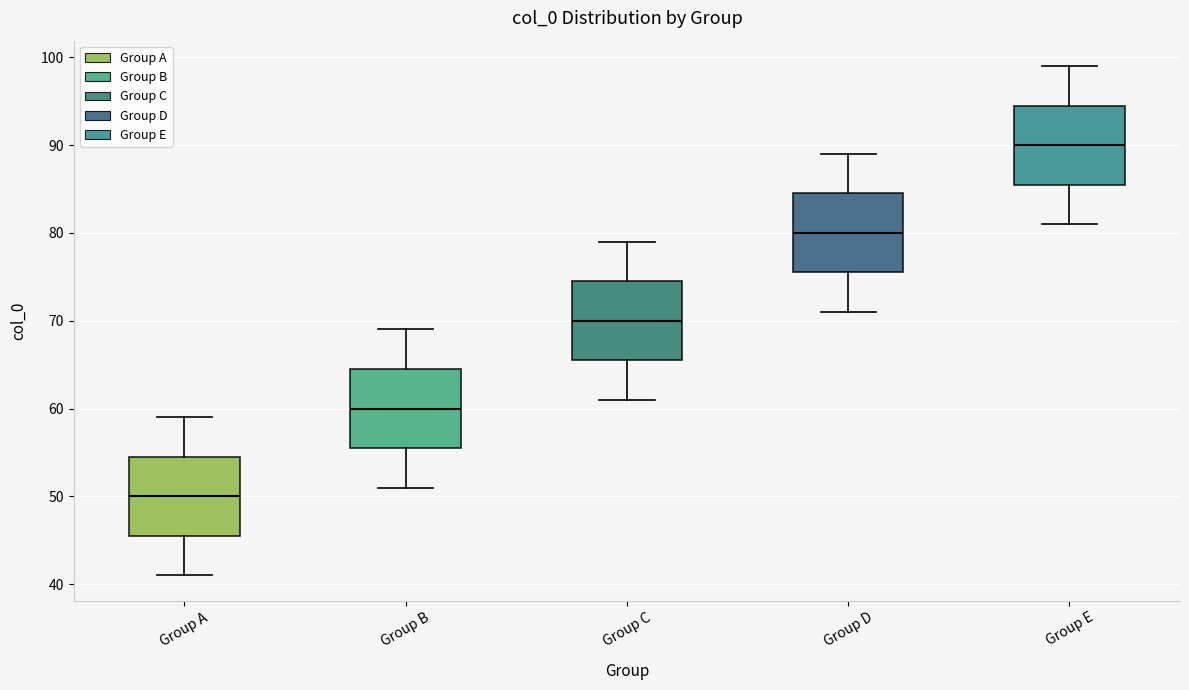

Reading left to right, transcribe this box plot: for each box, give where its median line is, the range the box spans, and where its two whiskers end, as read against the y-axis. The values are not printed on the chart, so give them approximately, as read against the axis.

Group A: median 50, box 46 to 55, whiskers 41 to 59
Group B: median 60, box 56 to 65, whiskers 51 to 69
Group C: median 70, box 66 to 75, whiskers 61 to 79
Group D: median 80, box 76 to 85, whiskers 71 to 89
Group E: median 90, box 86 to 95, whiskers 81 to 99